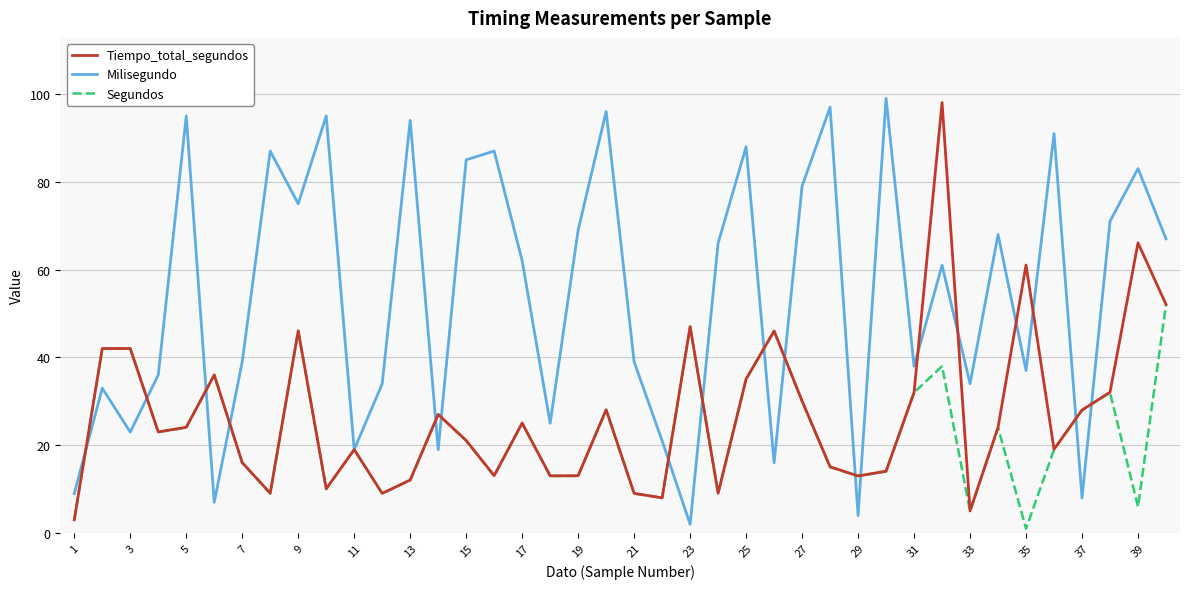

What is the greatest value displayed?

99.0